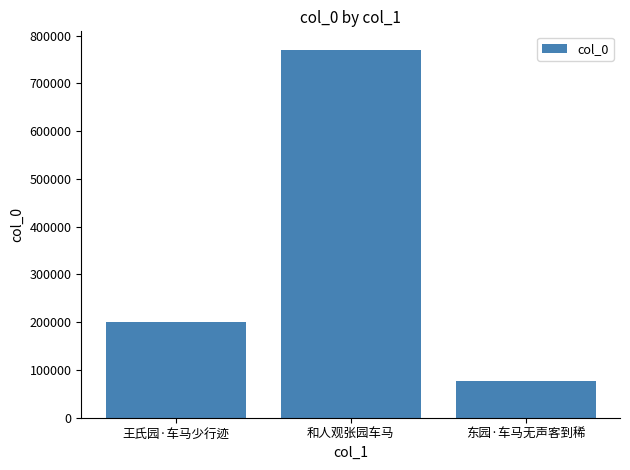

How many series are shown in this chart?

1